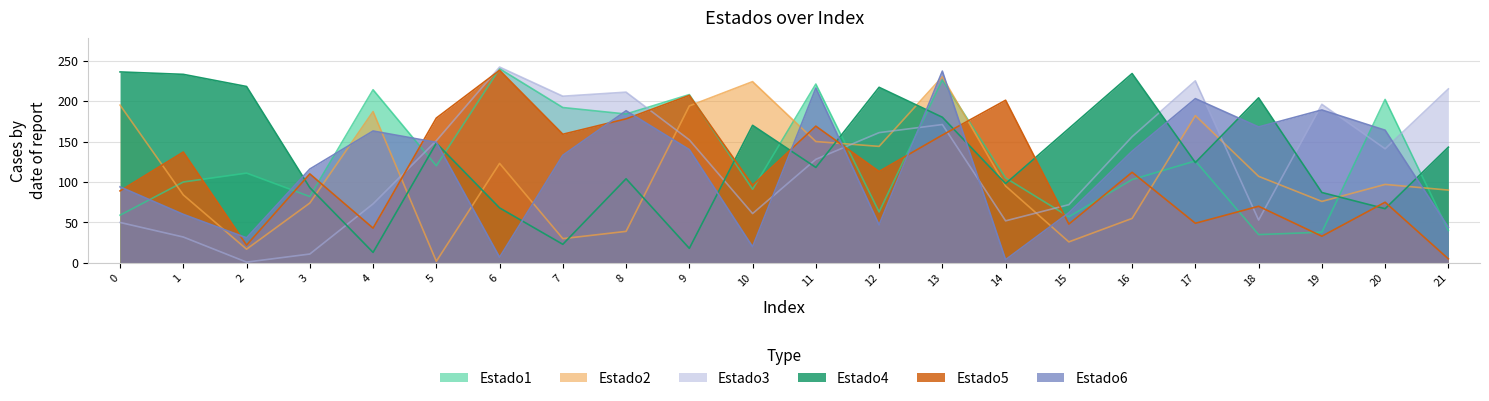

True or false: Estado3 has a value of 80 at 13.

False